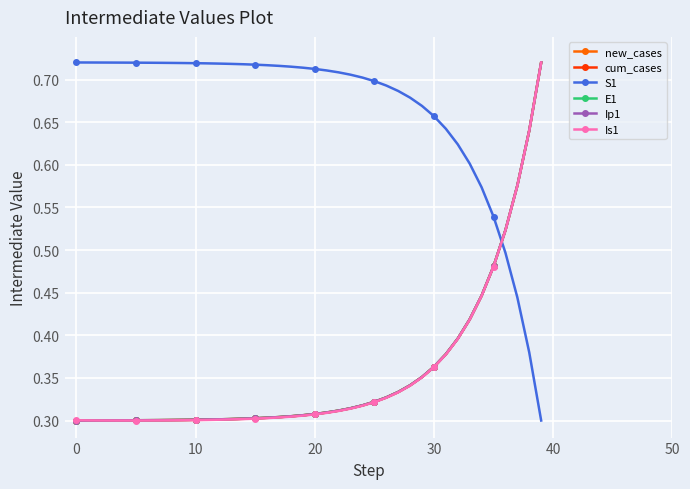

Which series has the largest total across all categories?

S1